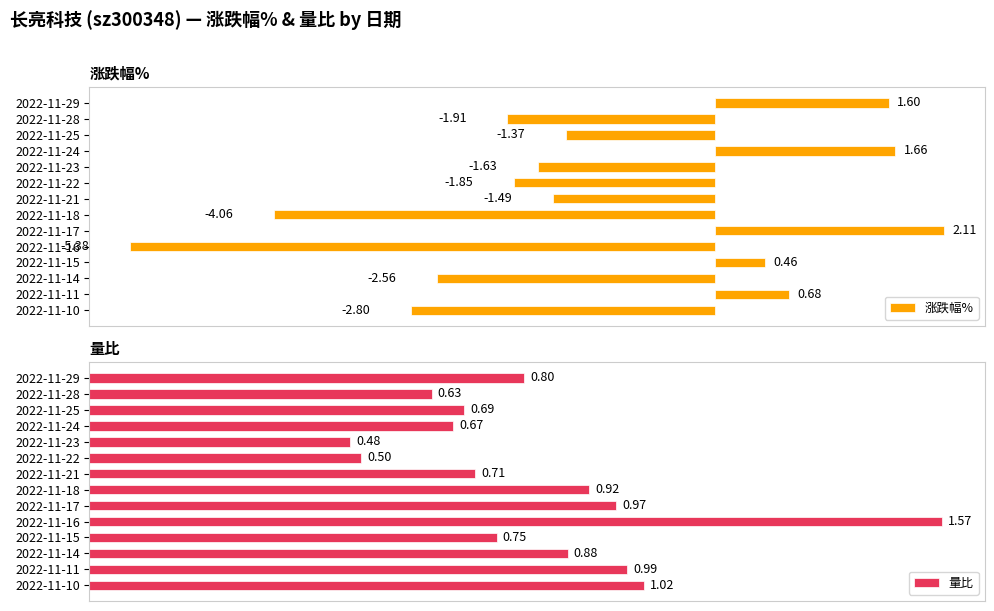

List the labels in order of 量比 value, smallest first.

2022-11-23, 2022-11-22, 2022-11-28, 2022-11-24, 2022-11-25, 2022-11-21, 2022-11-15, 2022-11-29, 2022-11-14, 2022-11-18, 2022-11-17, 2022-11-11, 2022-11-10, 2022-11-16